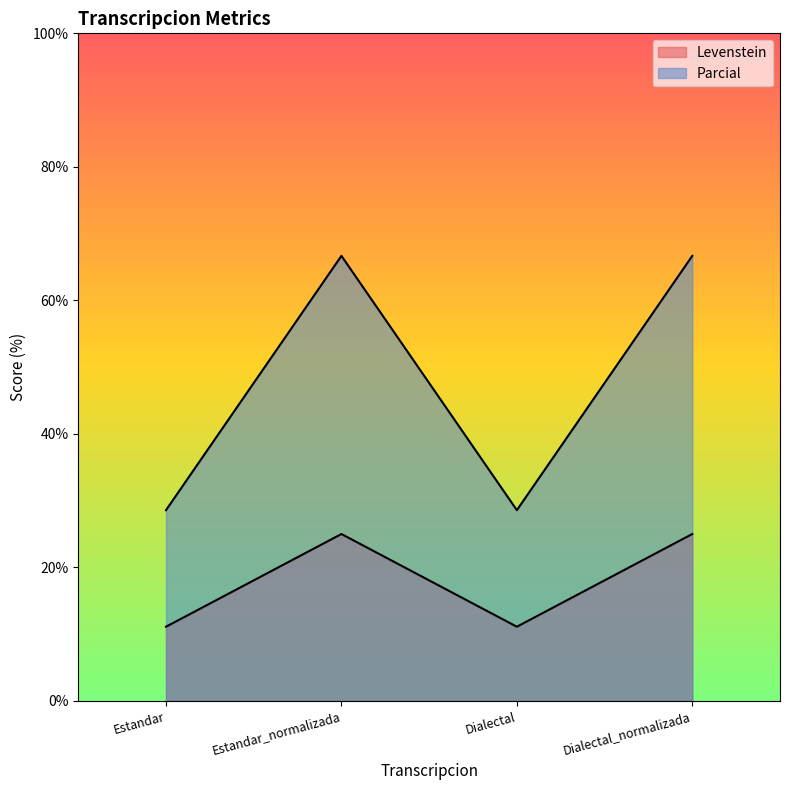

Where is the first local minimum for Parcial?

Dialectal